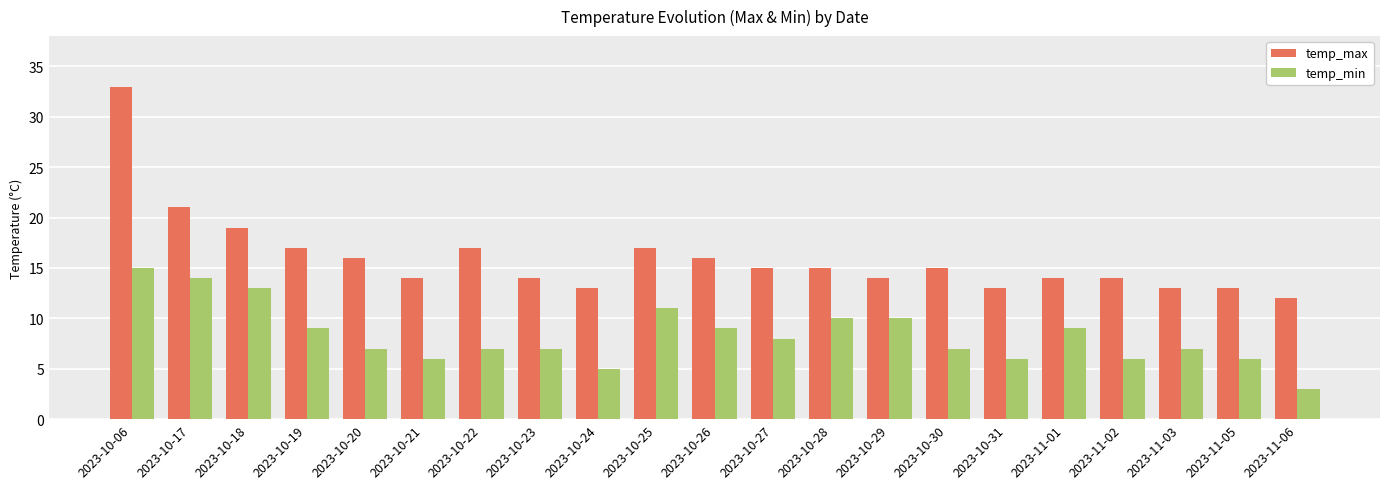

What is the sum of the temp_max values at 2023-10-26 and 2023-10-18?

35